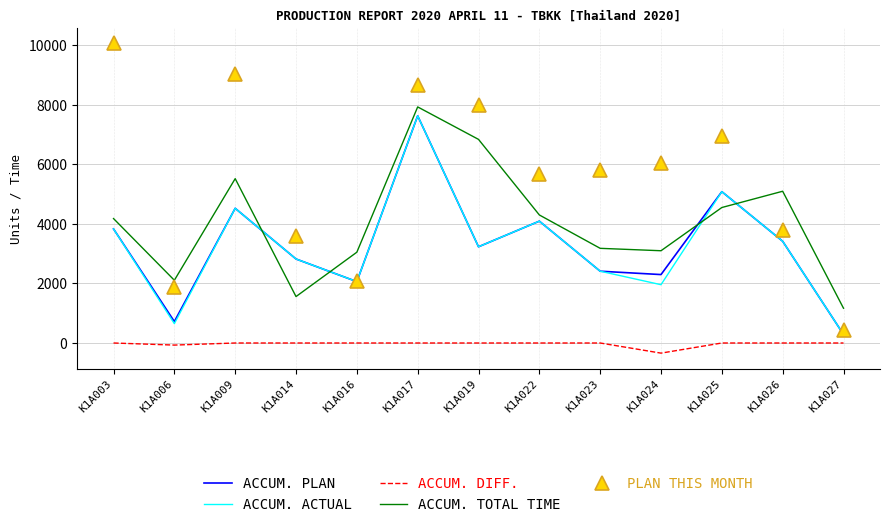

The value of ACCUM. PLAN at K1A009 is 2183. True or false?

False